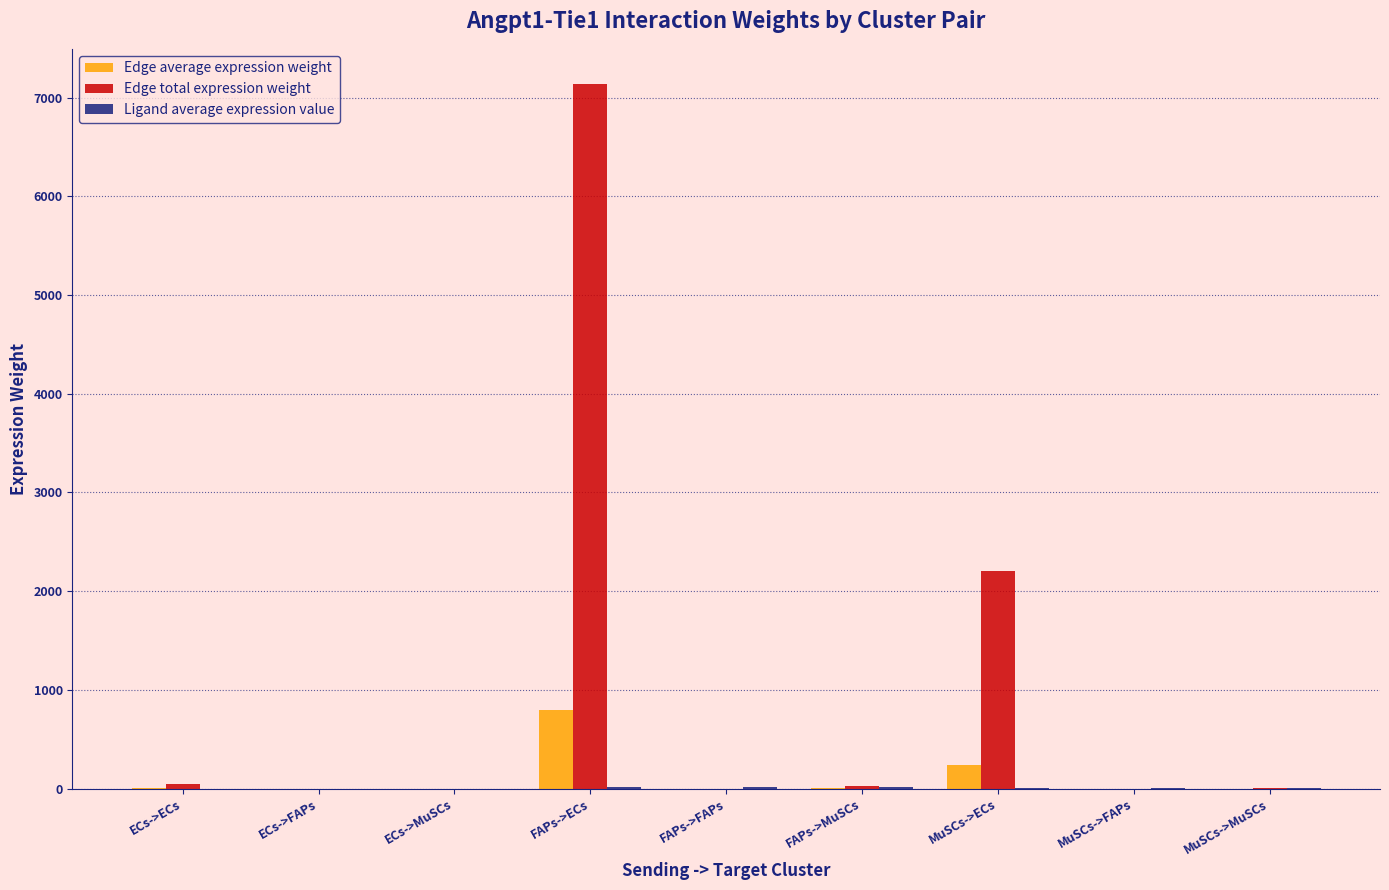

What is the maximum value shown in the chart?

7136.3